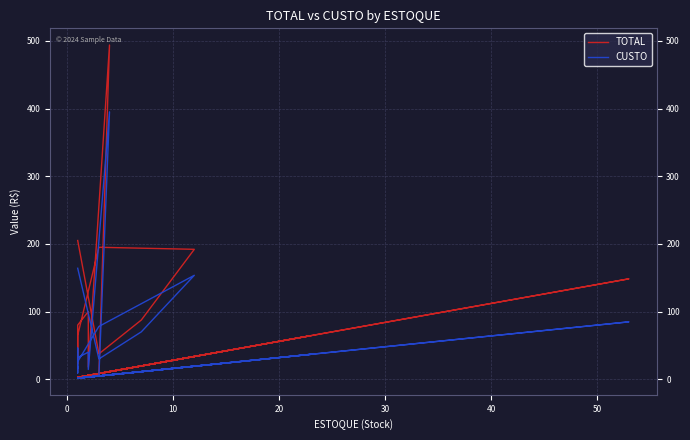

Is it true that CUSTO equals 11.4 at 32?

False